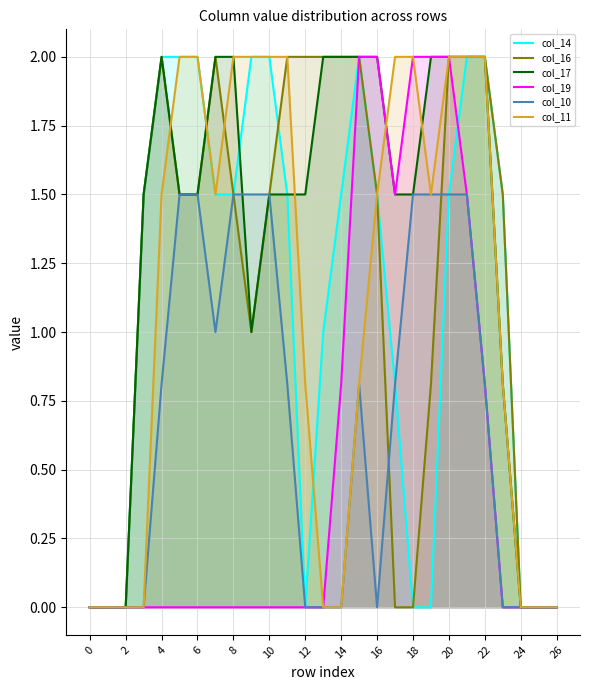

The value of col_17 at 26 is -0.7. True or false?

False